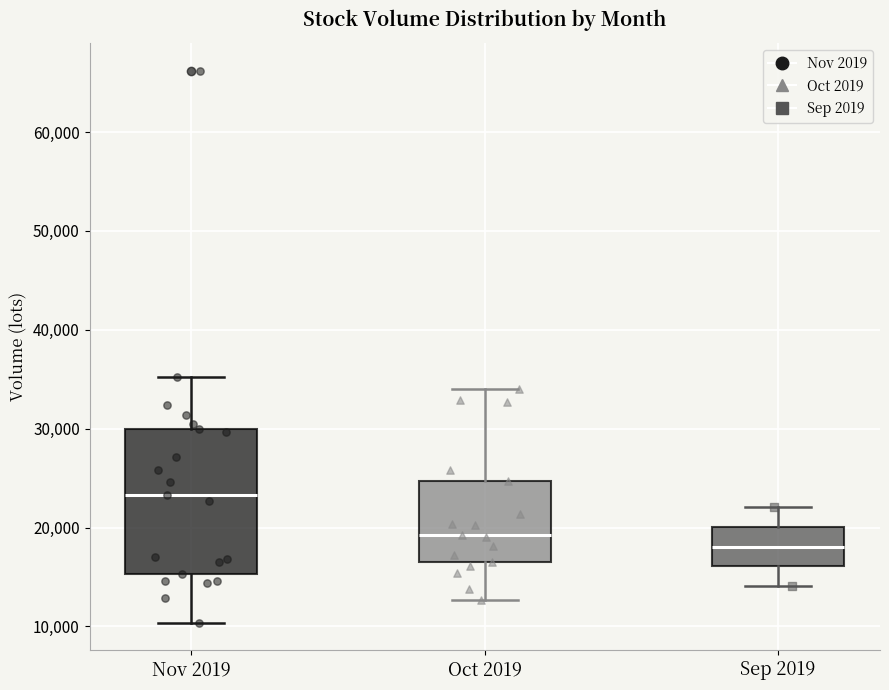

Where is the lower edge of the box for Oct 2019 on the y-axis? The values are not printed on the chart, so give them approximately, as read against the axis.

17000